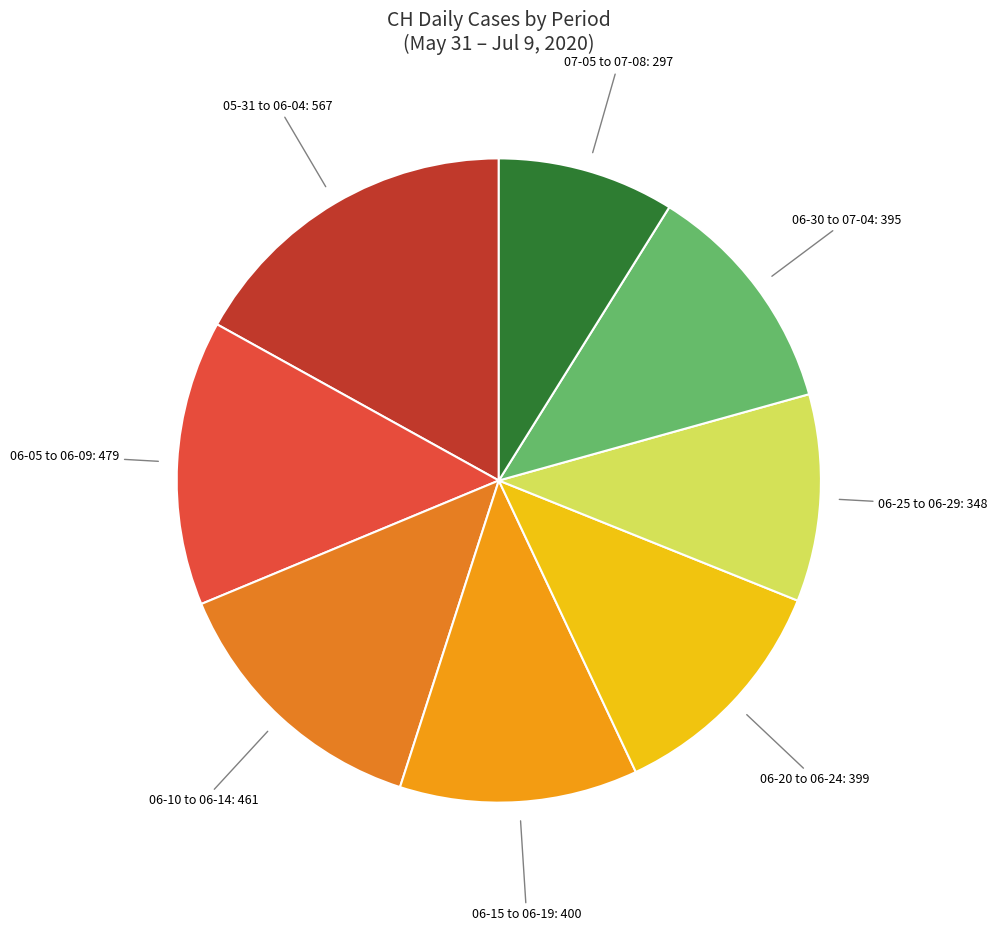

Does any single category account for the majority?

No